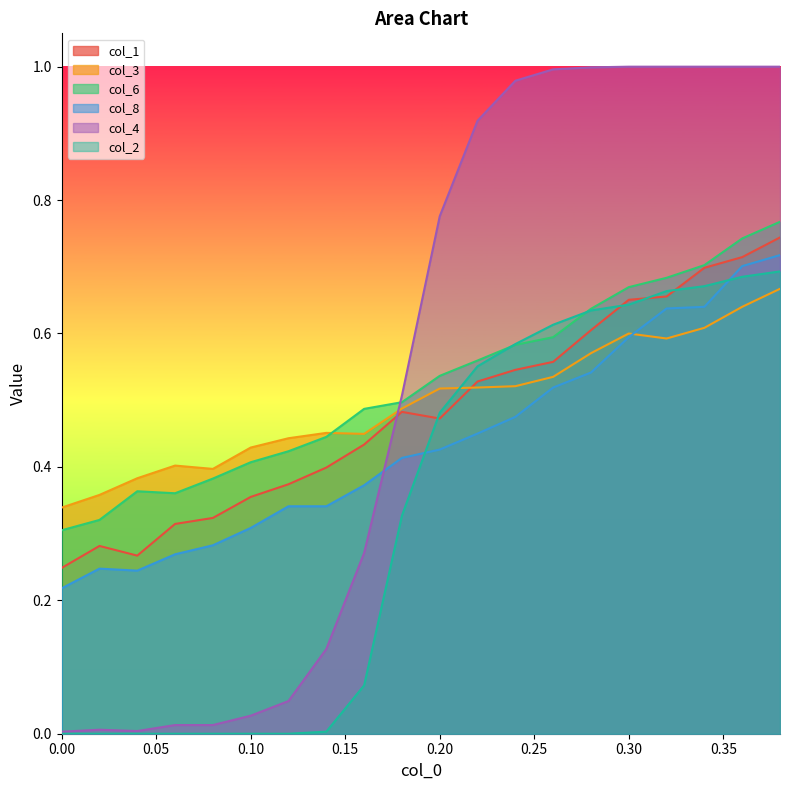

Count the col_6 values in the range 0 to 1.

20